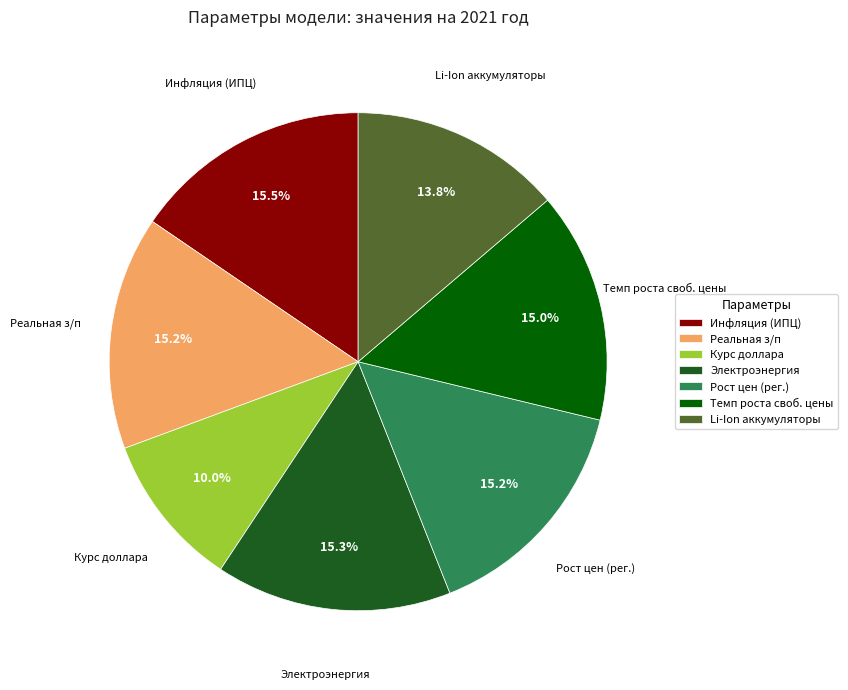

Between Электроэнергия and Li-Ion аккумуляторы, which is larger?

Электроэнергия